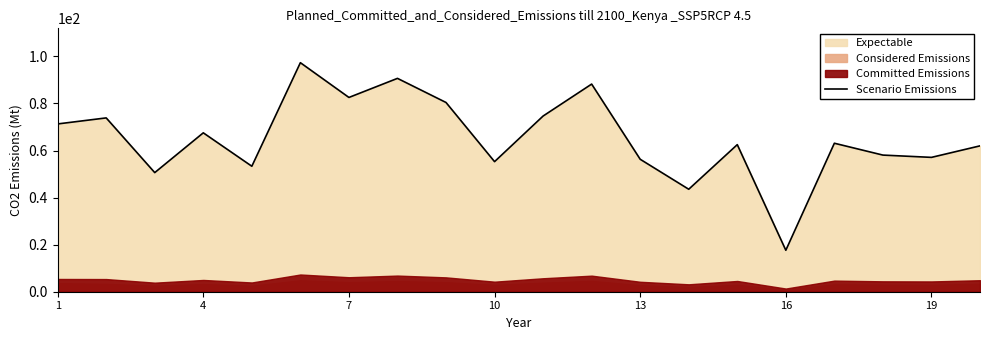

What is the minimum value for Scenario Emissions?

17.6